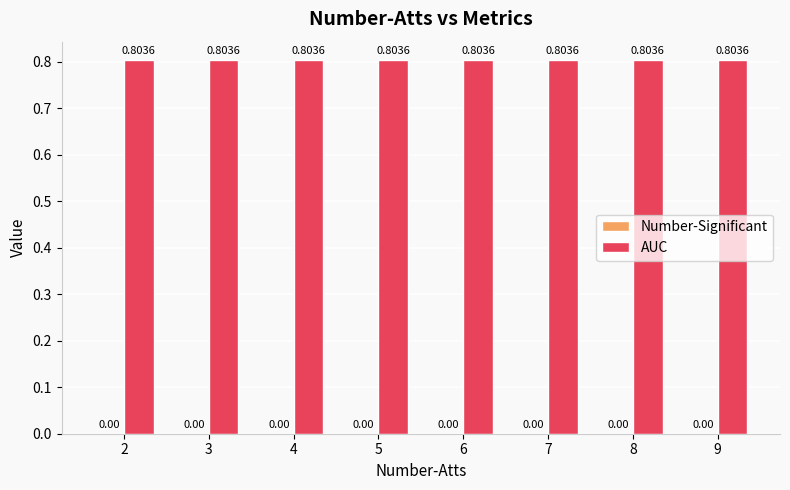

What is the spread (max minus min) of values at 3?

0.8